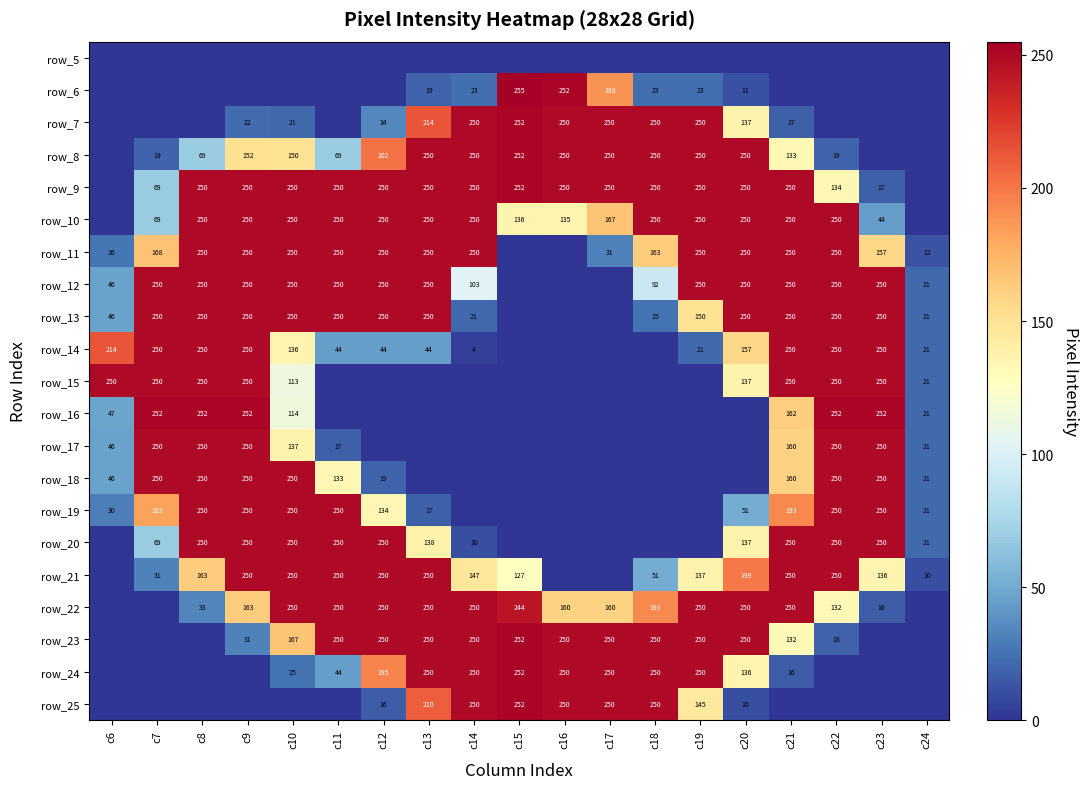

Is it true that row_15 equals 250 at c21?

True